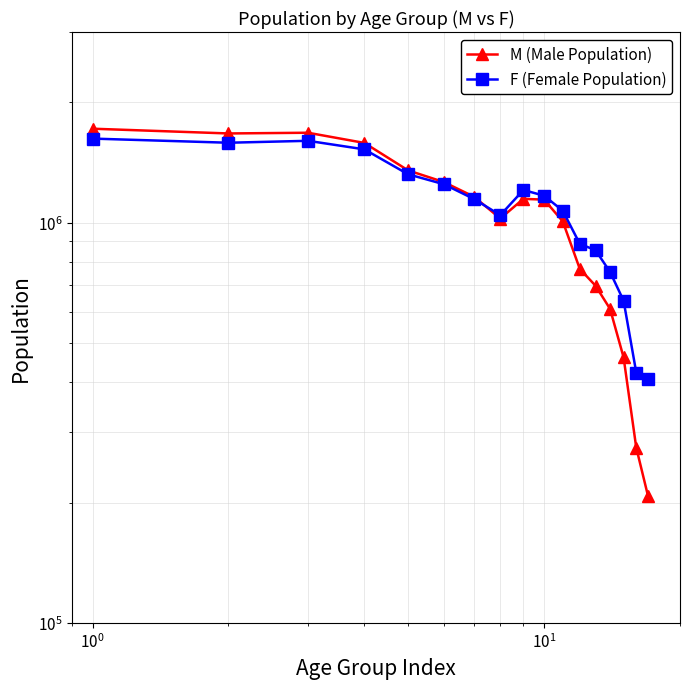

Rank the series by their average value, from highest to lowest.

F (Female Population), M (Male Population)